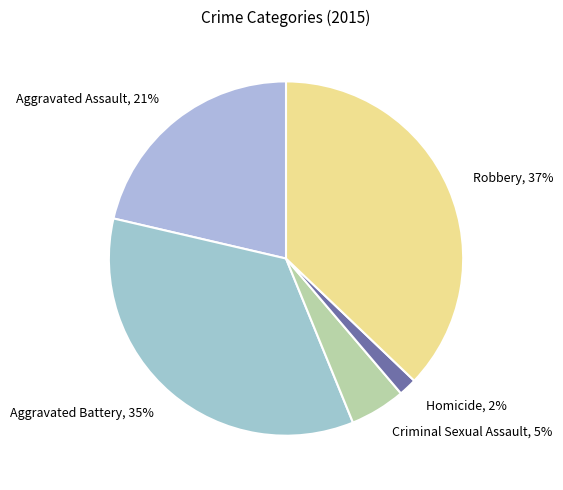

Count the number of slices in the pie.

5